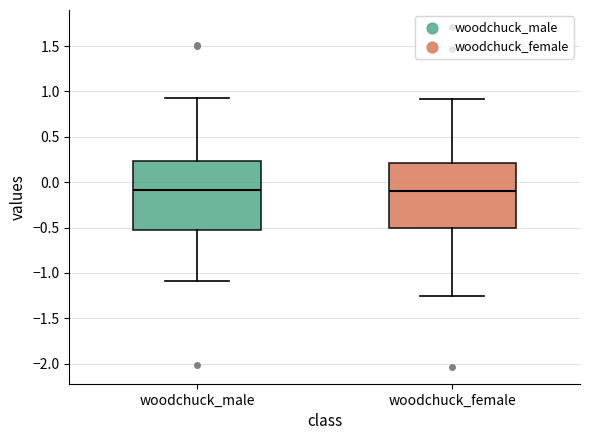

Where does the lower whisker of the box for woodchuck_male end on the y-axis? The values are not printed on the chart, so give them approximately, as read against the axis.

-1.10